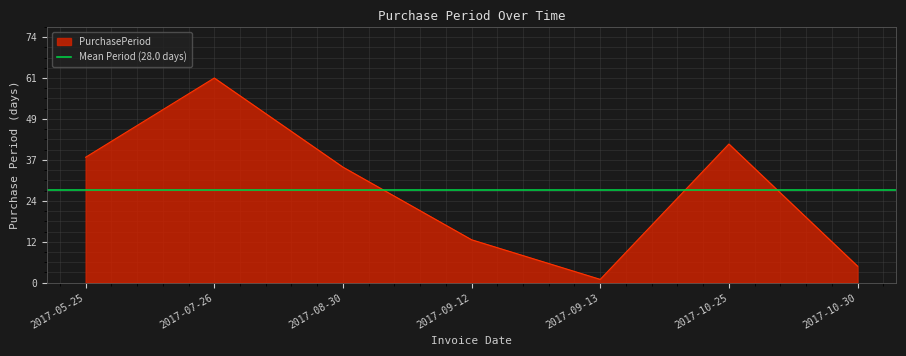

How many data points are above 35?

3